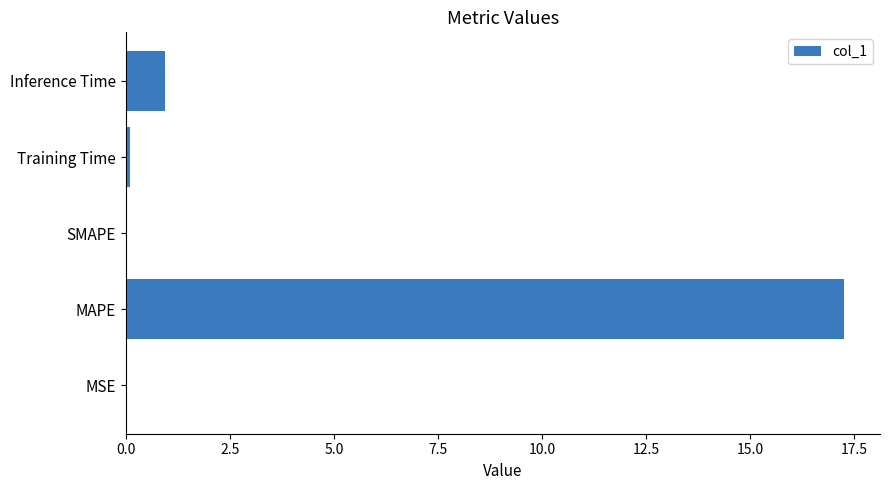

What is the change in value from SMAPE to Inference Time?

+0.9